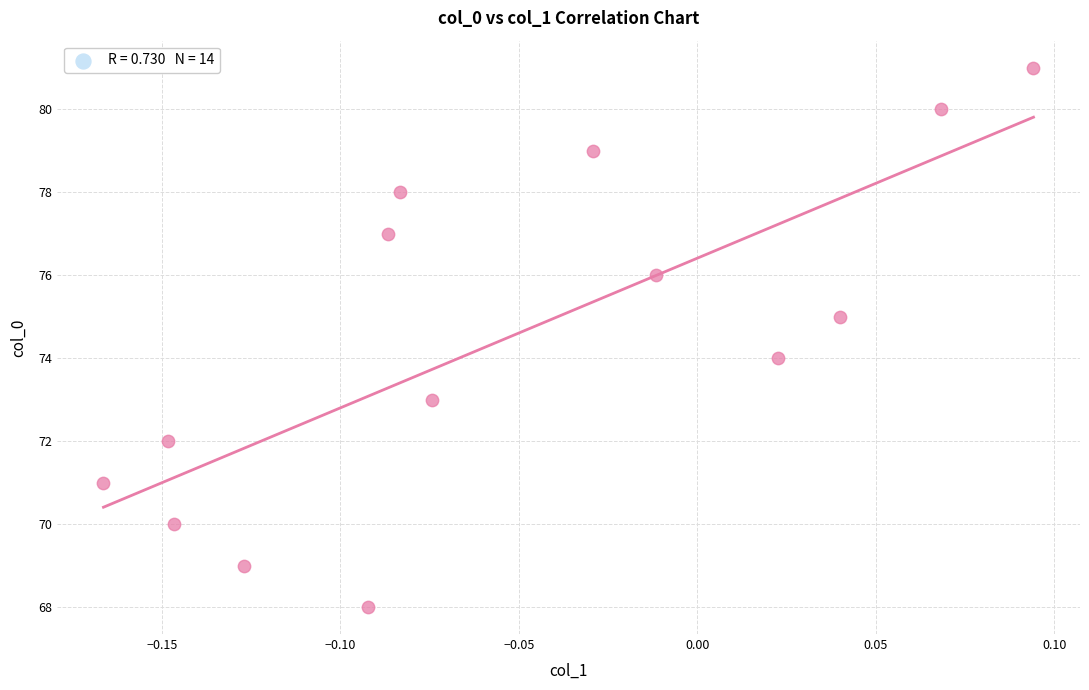

What is the range of Y values (max minus min)?

13